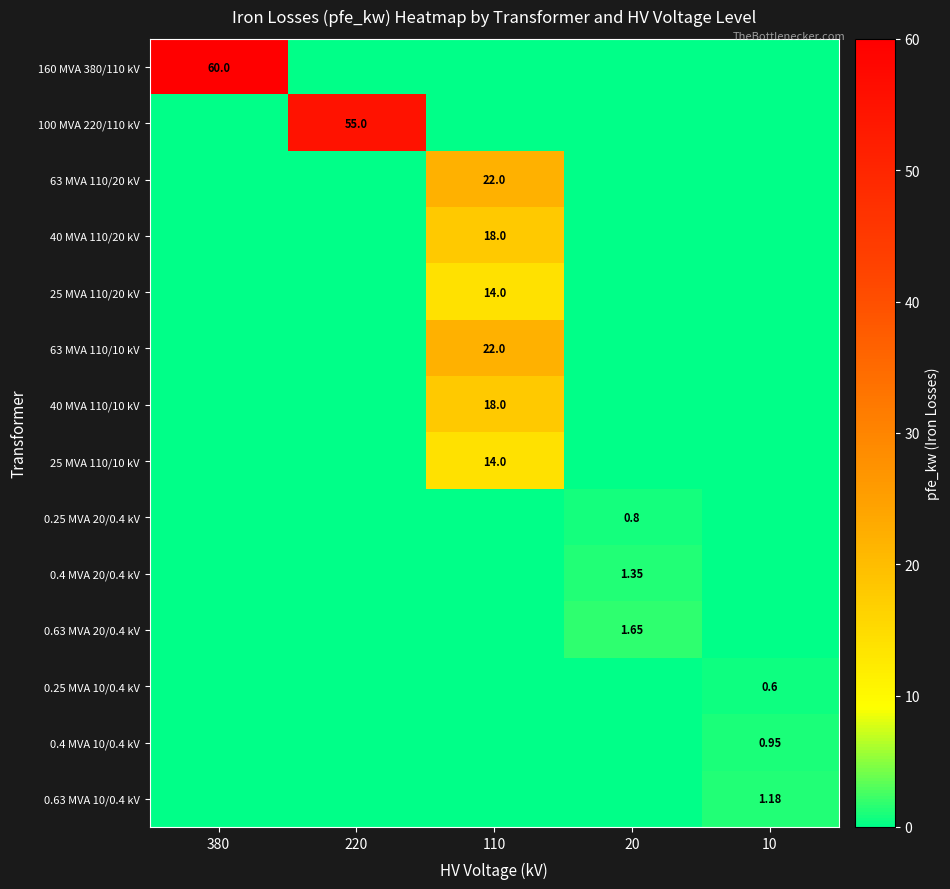

Is the value of 40 MVA 110/20 kV at 110 greater than the value of 0.4 MVA 10/0.4 kV at 10?

Yes